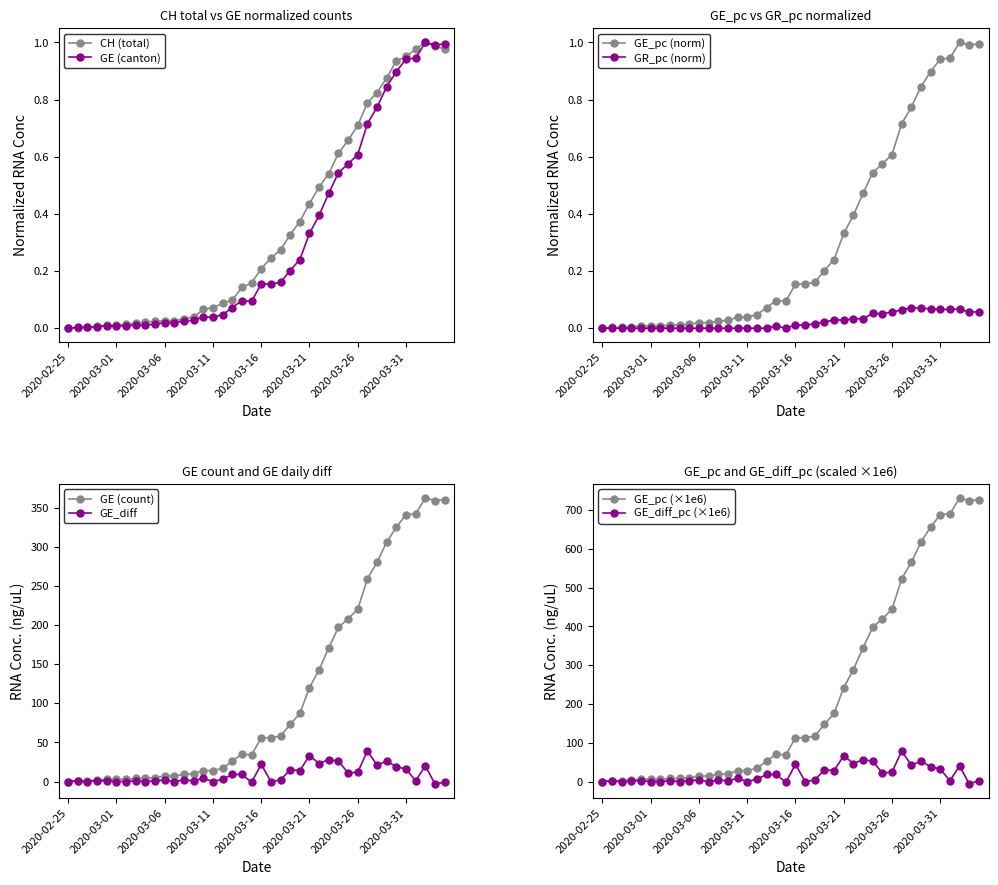

Reading left to right, extract all data points from this chart.

CH: 2020-02-25=0.0	2020-02-26=0.0	2020-02-27=0.0	2020-02-28=0.0	2020-02-29=0.0	2020-03-01=0.0	2020-03-02=0.0	2020-03-03=0.0	2020-03-04=0.0	2020-03-05=0.0	2020-03-06=0.0	2020-03-07=0.0	2020-03-08=0.0	2020-03-09=0.0	2020-03-10=0.1	2020-03-11=0.1	2020-03-12=0.1	2020-03-13=0.1	2020-03-14=0.1	2020-03-15=0.2	2020-03-16=0.2	2020-03-17=0.2	2020-03-18=0.3	2020-03-19=0.3	2020-03-20=0.4	2020-03-21=0.4	2020-03-22=0.5	2020-03-23=0.5	2020-03-24=0.6	2020-03-25=0.7	2020-03-26=0.7	2020-03-27=0.8	2020-03-28=0.8	2020-03-29=0.9	2020-03-30=0.9	2020-03-31=1.0	2020-04-01=1.0	2020-04-02=1.0	2020-04-03=1.0	2020-04-04=1.0
GE: 2020-02-25=0.0	2020-02-26=0.0	2020-02-27=0.0	2020-02-28=0.0	2020-02-29=0.0	2020-03-01=0.0	2020-03-02=0.0	2020-03-03=0.0	2020-03-04=0.0	2020-03-05=0.0	2020-03-06=0.0	2020-03-07=0.0	2020-03-08=0.0	2020-03-09=0.0	2020-03-10=0.0	2020-03-11=0.0	2020-03-12=0.0	2020-03-13=0.1	2020-03-14=0.1	2020-03-15=0.1	2020-03-16=0.2	2020-03-17=0.2	2020-03-18=0.2	2020-03-19=0.2	2020-03-20=0.2	2020-03-21=0.3	2020-03-22=0.4	2020-03-23=0.5	2020-03-24=0.5	2020-03-25=0.6	2020-03-26=0.6	2020-03-27=0.7	2020-03-28=0.8	2020-03-29=0.8	2020-03-30=0.9	2020-03-31=0.9	2020-04-01=0.9	2020-04-02=1.0	2020-04-03=1.0	2020-04-04=1.0
GE_diff: 2020-02-25=0.0	2020-02-26=1.0	2020-02-27=0.0	2020-02-28=1.0	2020-02-29=1.0	2020-03-01=0.0	2020-03-02=0.0	2020-03-03=1.0	2020-03-04=0.0	2020-03-05=1.0	2020-03-06=2.0	2020-03-07=0.0	2020-03-08=2.0	2020-03-09=1.0	2020-03-10=4.0	2020-03-11=0.0	2020-03-12=3.0	2020-03-13=9.0	2020-03-14=9.0	2020-03-15=-1.0	2020-03-16=22.0	2020-03-17=0.0	2020-03-18=2.0	2020-03-19=15.0	2020-03-20=14.0	2020-03-21=33.0	2020-03-22=23.0	2020-03-23=28.0	2020-03-24=26.0	2020-03-25=11.0	2020-03-26=12.0	2020-03-27=39.0	2020-03-28=21.0	2020-03-29=26.0	2020-03-30=19.0	2020-03-31=16.0	2020-04-01=1.0	2020-04-02=20.0	2020-04-03=-3.0	2020-04-04=-1.0
GE_pc: 2020-02-25=0.0	2020-02-26=0.0	2020-02-27=0.0	2020-02-28=0.0	2020-02-29=0.0	2020-03-01=0.0	2020-03-02=0.0	2020-03-03=0.0	2020-03-04=0.0	2020-03-05=0.0	2020-03-06=0.0	2020-03-07=0.0	2020-03-08=0.0	2020-03-09=0.0	2020-03-10=0.0	2020-03-11=0.0	2020-03-12=0.0	2020-03-13=0.1	2020-03-14=0.1	2020-03-15=0.1	2020-03-16=0.2	2020-03-17=0.2	2020-03-18=0.2	2020-03-19=0.2	2020-03-20=0.2	2020-03-21=0.3	2020-03-22=0.4	2020-03-23=0.5	2020-03-24=0.5	2020-03-25=0.6	2020-03-26=0.6	2020-03-27=0.7	2020-03-28=0.8	2020-03-29=0.8	2020-03-30=0.9	2020-03-31=0.9	2020-04-01=0.9	2020-04-02=1.0	2020-04-03=1.0	2020-04-04=1.0
GE_diff_pc: 2020-02-25=0.0	2020-02-26=2.0	2020-02-27=0.0	2020-02-28=2.0	2020-02-29=2.0	2020-03-01=0.0	2020-03-02=0.0	2020-03-03=2.0	2020-03-04=0.0	2020-03-05=2.0	2020-03-06=4.0	2020-03-07=0.0	2020-03-08=4.0	2020-03-09=2.0	2020-03-10=8.1	2020-03-11=0.0	2020-03-12=6.1	2020-03-13=18.2	2020-03-14=18.2	2020-03-15=-2.0	2020-03-16=44.4	2020-03-17=0.0	2020-03-18=4.0	2020-03-19=30.3	2020-03-20=28.3	2020-03-21=66.6	2020-03-22=46.4	2020-03-23=56.5	2020-03-24=52.5	2020-03-25=22.2	2020-03-26=24.2	2020-03-27=78.7	2020-03-28=42.4	2020-03-29=52.5	2020-03-30=38.4	2020-03-31=32.3	2020-04-01=2.0	2020-04-02=40.4	2020-04-03=-6.1	2020-04-04=2.0
GR_pc: 2020-02-25=0.0	2020-02-26=0.0	2020-02-27=0.0	2020-02-28=0.0	2020-02-29=0.0	2020-03-01=0.0	2020-03-02=0.0	2020-03-03=0.0	2020-03-04=0.0	2020-03-05=0.0	2020-03-06=0.0	2020-03-07=0.0	2020-03-08=0.0	2020-03-09=0.0	2020-03-10=0.0	2020-03-11=0.0	2020-03-12=0.0	2020-03-13=0.0	2020-03-14=0.0	2020-03-15=0.0	2020-03-16=0.0	2020-03-17=0.0	2020-03-18=0.0	2020-03-19=0.0	2020-03-20=0.0	2020-03-21=0.0	2020-03-22=0.0	2020-03-23=0.0	2020-03-24=0.1	2020-03-25=0.1	2020-03-26=0.1	2020-03-27=0.1	2020-03-28=0.1	2020-03-29=0.1	2020-03-30=0.1	2020-03-31=0.1	2020-04-01=0.1	2020-04-02=0.1	2020-04-03=0.1	2020-04-04=0.1